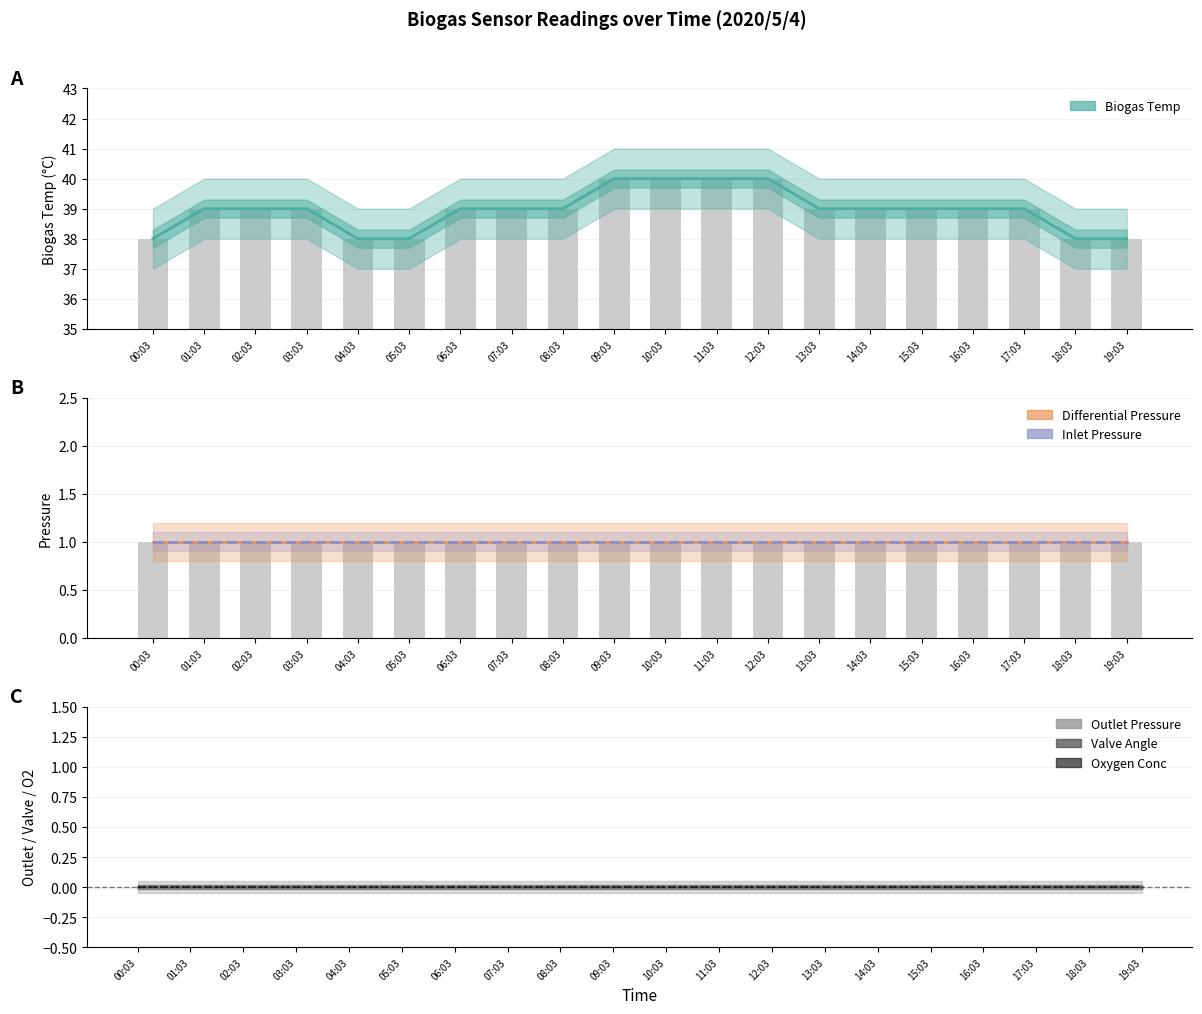

Reading left to right, what are all the values shown in this chart?

Biogas Temp: 00:03=38	01:03=39	02:03=39	03:03=39	04:03=38	05:03=38	06:03=39	07:03=39	08:03=39	09:03=40	10:03=40	11:03=40	12:03=40	13:03=39	14:03=39	15:03=39	16:03=39	17:03=39	18:03=38	19:03=38
Differential Pressure: 00:03=1	01:03=1	02:03=1	03:03=1	04:03=1	05:03=1	06:03=1	07:03=1	08:03=1	09:03=1	10:03=1	11:03=1	12:03=1	13:03=1	14:03=1	15:03=1	16:03=1	17:03=1	18:03=1	19:03=1
Inlet Pressure: 00:03=1	01:03=1	02:03=1	03:03=1	04:03=1	05:03=1	06:03=1	07:03=1	08:03=1	09:03=1	10:03=1	11:03=1	12:03=1	13:03=1	14:03=1	15:03=1	16:03=1	17:03=1	18:03=1	19:03=1
Outlet Pressure: 00:03=0	01:03=0	02:03=0	03:03=0	04:03=0	05:03=0	06:03=0	07:03=0	08:03=0	09:03=0	10:03=0	11:03=0	12:03=0	13:03=0	14:03=0	15:03=0	16:03=0	17:03=0	18:03=0	19:03=0
Valve Angle: 00:03=0	01:03=0	02:03=0	03:03=0	04:03=0	05:03=0	06:03=0	07:03=0	08:03=0	09:03=0	10:03=0	11:03=0	12:03=0	13:03=0	14:03=0	15:03=0	16:03=0	17:03=0	18:03=0	19:03=0
Oxygen Conc: 00:03=0	01:03=0	02:03=0	03:03=0	04:03=0	05:03=0	06:03=0	07:03=0	08:03=0	09:03=0	10:03=0	11:03=0	12:03=0	13:03=0	14:03=0	15:03=0	16:03=0	17:03=0	18:03=0	19:03=0